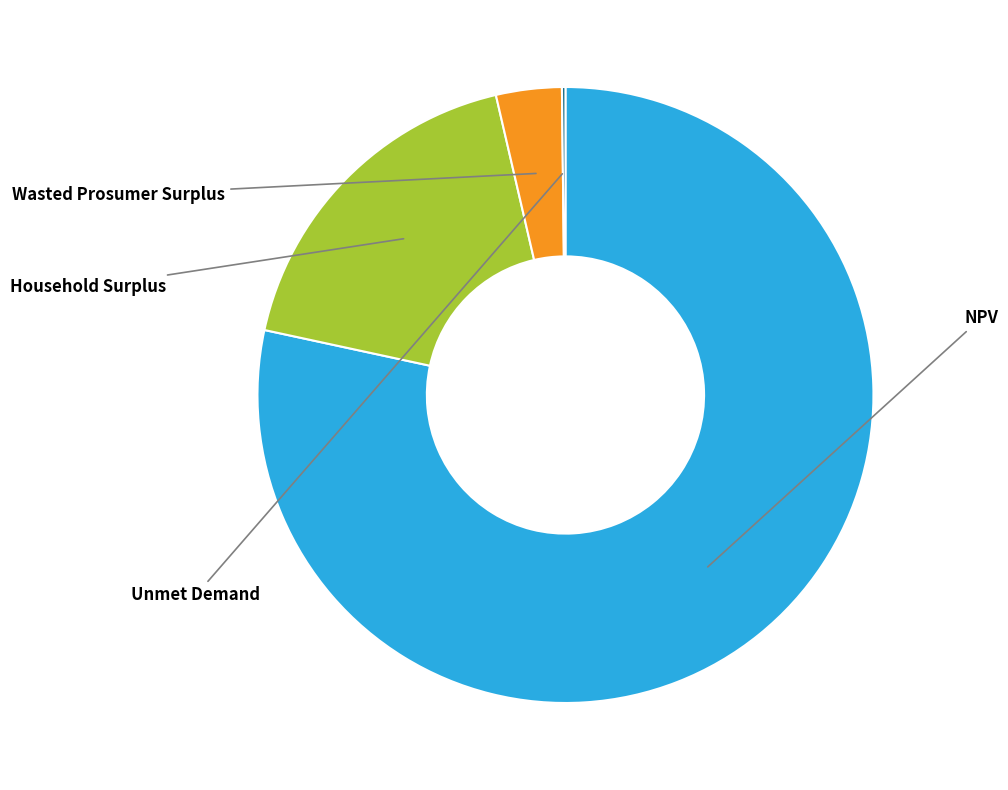

What is the majority slice?

NPV